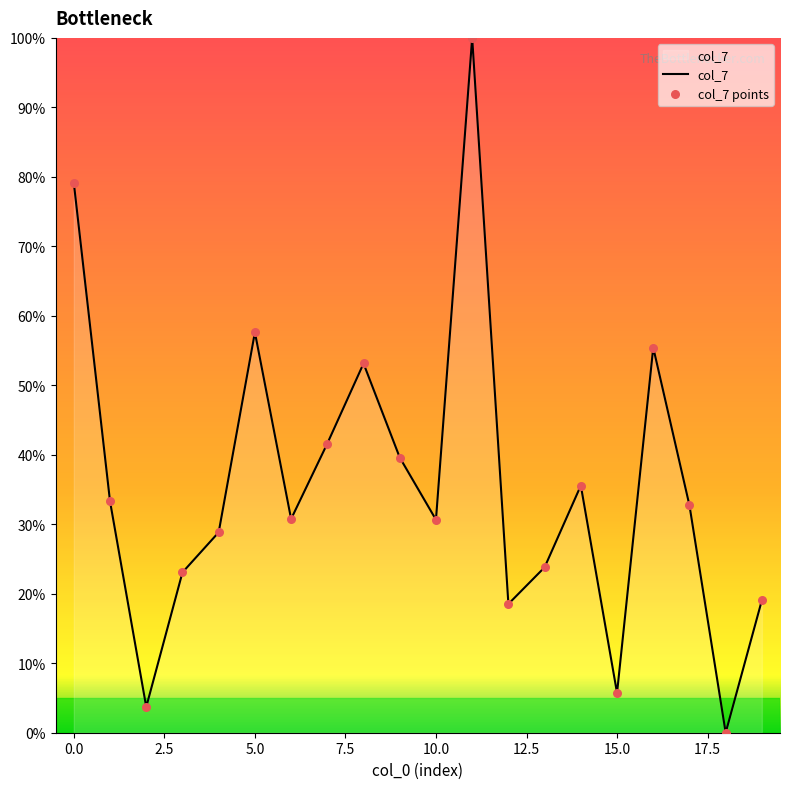

What is the difference between the maximum and minimum values?

100.0